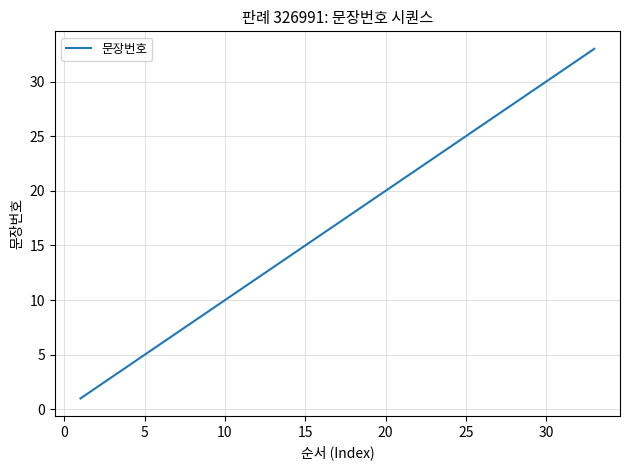

True or false: the data has more than 2 interior local peaks.

False